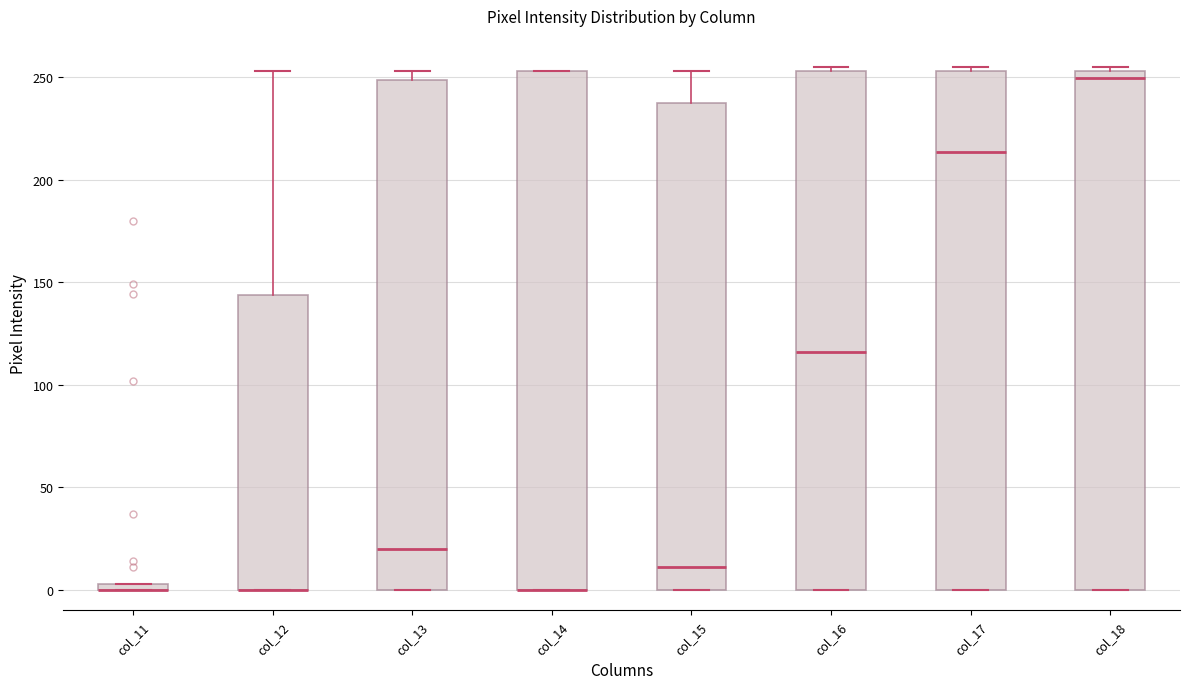

Where is the lower edge of the box for col_14 on the y-axis? The values are not printed on the chart, so give them approximately, as read against the axis.

0